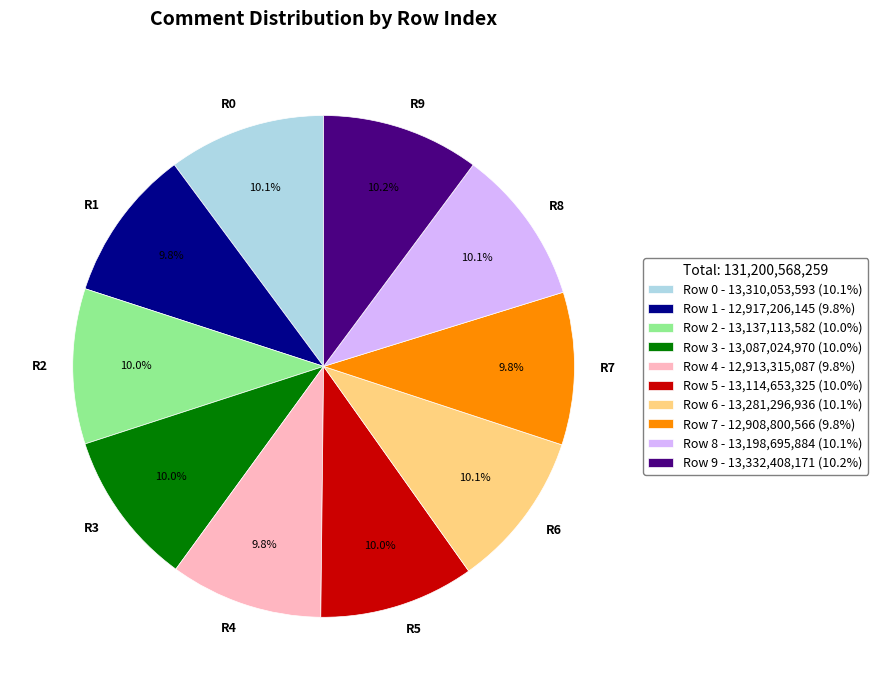

The Row 1 slice represents 10% of the pie. True or false?

True